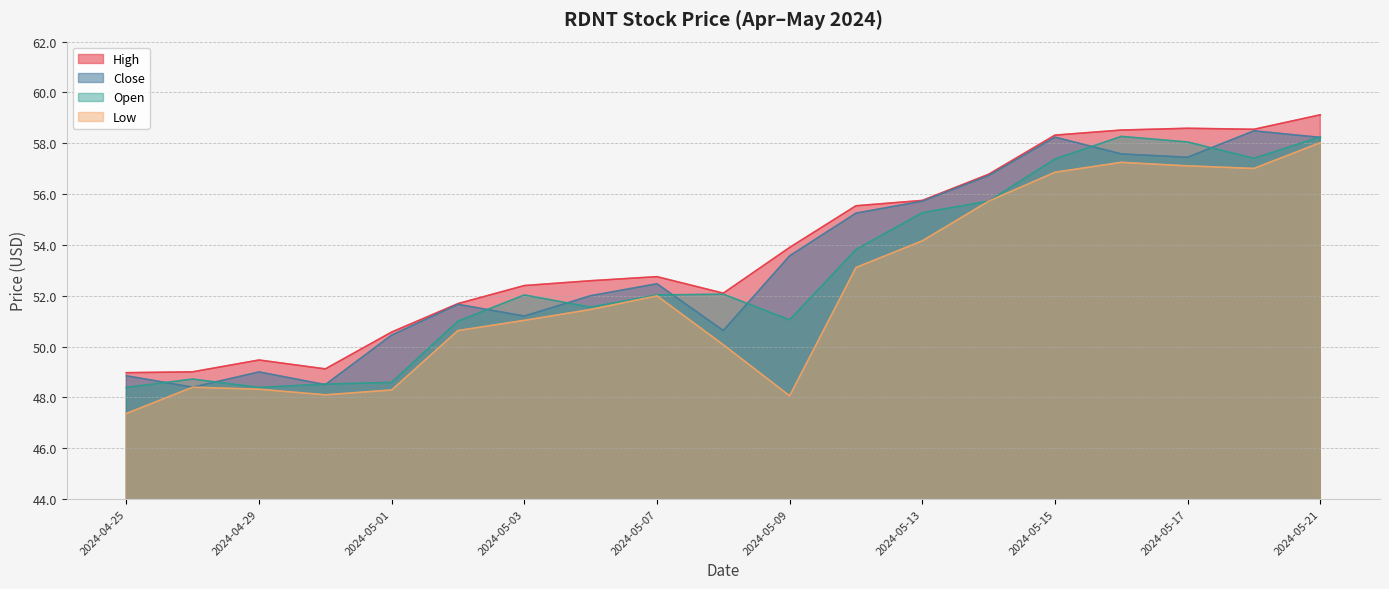

True or false: Open has a value of 55.3 at 2024-05-13.

True